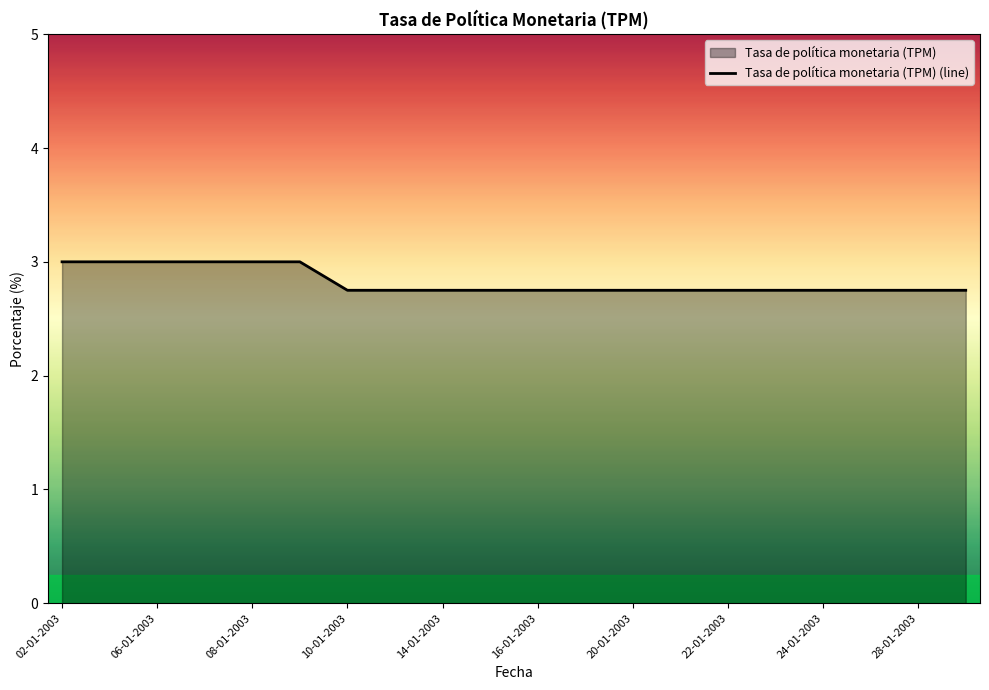

What position from the right is 02-01-2003?

20